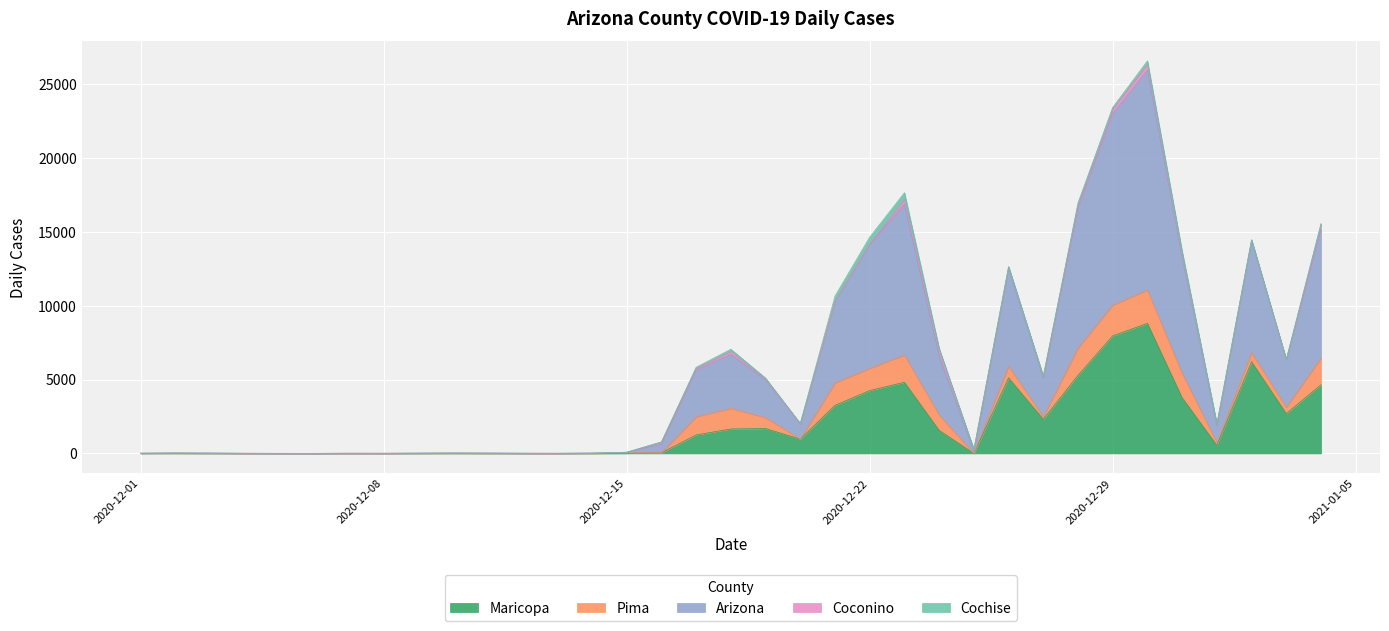

Reading right to left, transcribe all the data shown in this chart.

Maricopa: 2021-01-04=4650	2021-01-03=2696	2021-01-02=6208	2021-01-01=546	2020-12-31=3772	2020-12-30=8811	2020-12-29=7964	2020-12-28=5288	2020-12-27=2315	2020-12-26=5117	2020-12-25=1	2020-12-24=1562	2020-12-23=4818	2020-12-22=4258	2020-12-21=3260	2020-12-20=970	2020-12-19=1684	2020-12-18=1656	2020-12-17=1252	2020-12-16=39	2020-12-15=13	2020-12-14=4	2020-12-13=1	2020-12-12=2	2020-12-11=4	2020-12-10=9	2020-12-09=4	2020-12-08=3	2020-12-07=3	2020-12-06=0	2020-12-05=0	2020-12-04=1	2020-12-03=5	2020-12-02=9	2020-12-01=9
Pima: 2021-01-04=1811	2021-01-03=434	2021-01-02=615	2021-01-01=182	2020-12-31=1658	2020-12-30=2258	2020-12-29=2082	2020-12-28=1851	2020-12-27=165	2020-12-26=790	2020-12-25=2	2020-12-24=1039	2020-12-23=1848	2020-12-22=1506	2020-12-21=1523	2020-12-20=4	2020-12-19=739	2020-12-18=1405	2020-12-17=1233	2020-12-16=4	2020-12-15=17	2020-12-14=4	2020-12-13=1	2020-12-12=1	2020-12-11=3	2020-12-10=1	2020-12-09=3	2020-12-08=0	2020-12-07=0	2020-12-06=0	2020-12-05=1	2020-12-04=1	2020-12-03=3	2020-12-02=2	2020-12-01=0
Arizona: 2021-01-04=8701	2021-01-03=3214	2021-01-02=7578	2021-01-01=1148	2020-12-31=7846	2020-12-30=14892	2020-12-29=12960	2020-12-28=9499	2020-12-27=2651	2020-12-26=6628	2020-12-25=139	2020-12-24=4014	2020-12-23=10212	2020-12-22=8399	2020-12-21=5535	2020-12-20=1024	2020-12-19=2558	2020-12-18=3644	2020-12-17=3155	2020-12-16=587	2020-12-15=46	2020-12-14=11	2020-12-13=5	2020-12-12=7	2020-12-11=12	2020-12-10=12	2020-12-09=8	2020-12-08=5	2020-12-07=7	2020-12-06=2	2020-12-05=2	2020-12-04=5	2020-12-03=10	2020-12-02=14	2020-12-01=0
Coconino: 2021-01-04=353	2021-01-03=7	2021-01-02=65	2021-01-01=108	2020-12-31=212	2020-12-30=410	2020-12-29=355	2020-12-28=224	2020-12-27=92	2020-12-26=99	2020-12-25=122	2020-12-24=388	2020-12-23=335	2020-12-22=36	2020-12-21=2	2020-12-20=2	2020-12-19=48	2020-12-18=213	2020-12-17=134	2020-12-16=145	2020-12-15=4	2020-12-14=0	2020-12-13=1	2020-12-12=1	2020-12-11=0	2020-12-10=1	2020-12-09=0	2020-12-08=0	2020-12-07=0	2020-12-06=0	2020-12-05=0	2020-12-04=1	2020-12-03=0	2020-12-02=1	2020-12-01=0
Cochise: 2021-01-04=56	2021-01-03=3	2021-01-02=1	2021-01-01=9	2020-12-31=216	2020-12-30=217	2020-12-29=78	2020-12-28=106	2020-12-27=0	2020-12-26=22	2020-12-25=1	2020-12-24=128	2020-12-23=447	2020-12-22=452	2020-12-21=339	2020-12-20=36	2020-12-19=74	2020-12-18=138	2020-12-17=59	2020-12-16=0	2020-12-15=0	2020-12-14=0	2020-12-13=0	2020-12-12=0	2020-12-11=0	2020-12-10=0	2020-12-09=0	2020-12-08=0	2020-12-07=0	2020-12-06=0	2020-12-05=0	2020-12-04=0	2020-12-03=0	2020-12-02=0	2020-12-01=0